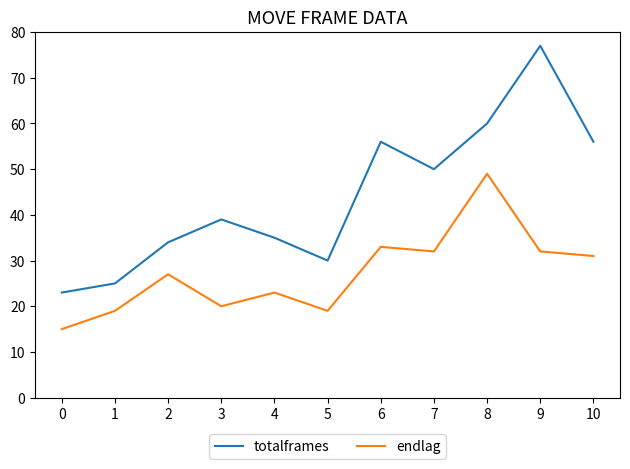

The endlag series shows 16 at 9. True or false?

False